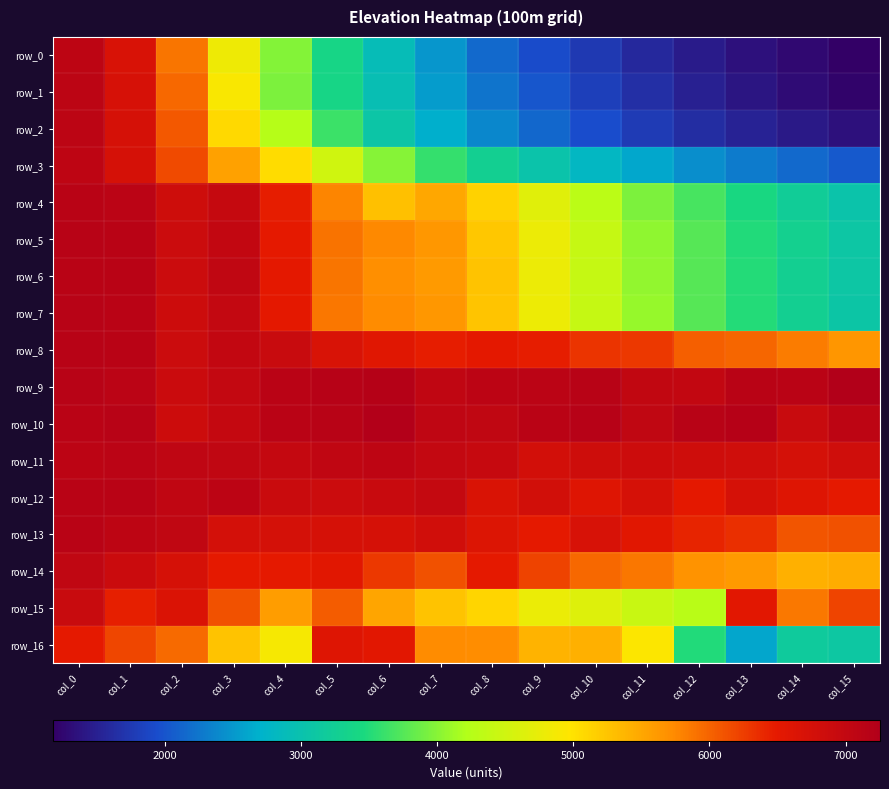

At which category is the sum across all series the highest?

col_0